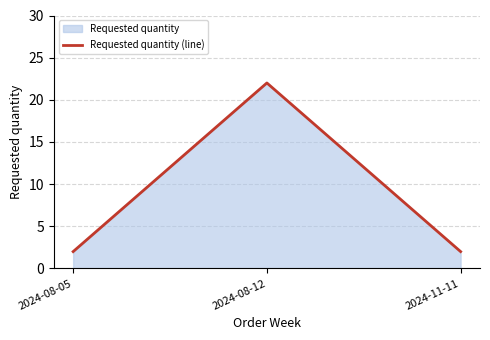

Reading left to right, extract all data points from this chart.

2	22	2